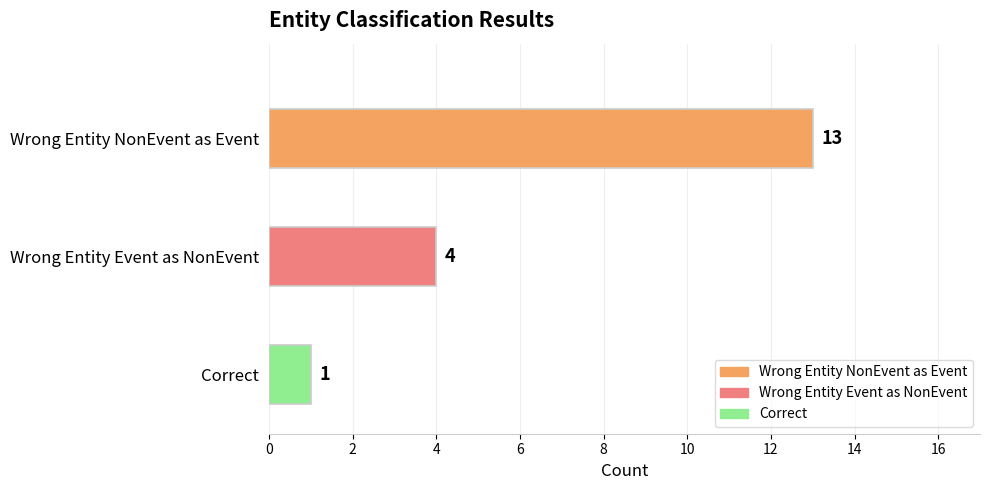

How many bars are there in total?

3